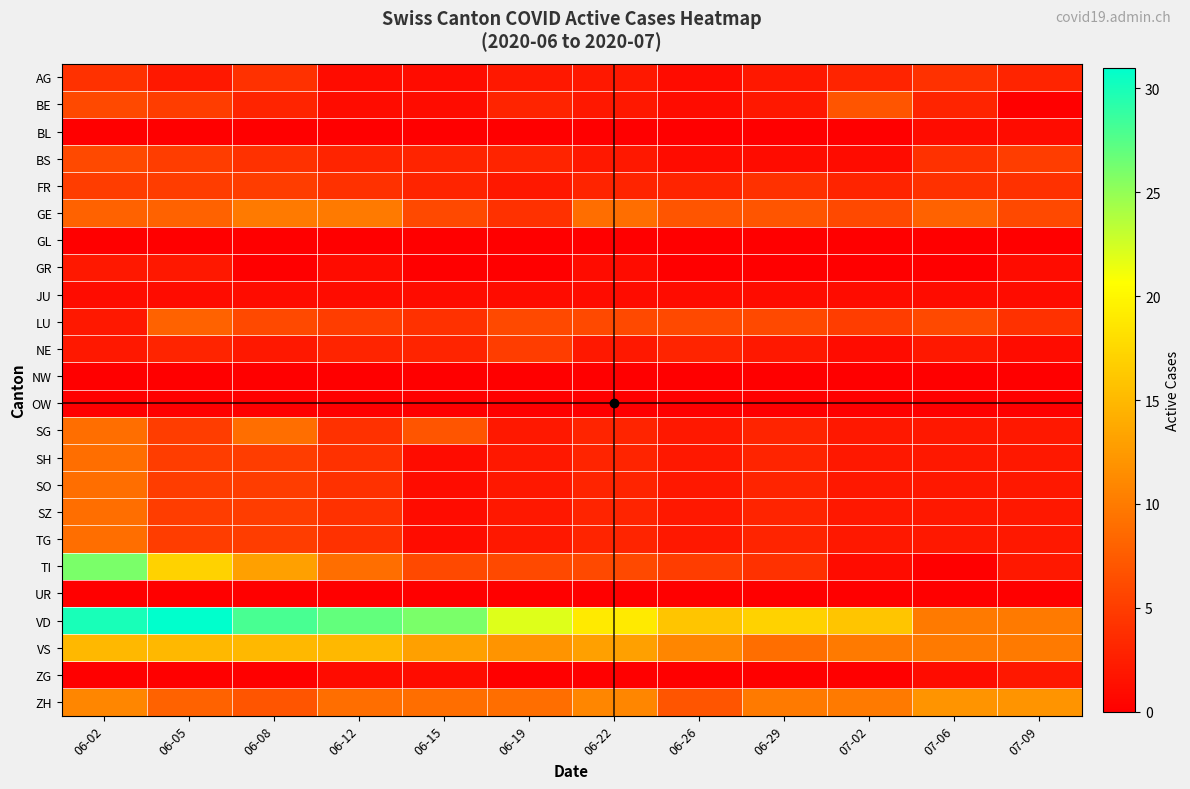

What is the total value across all series at 06-29?

80